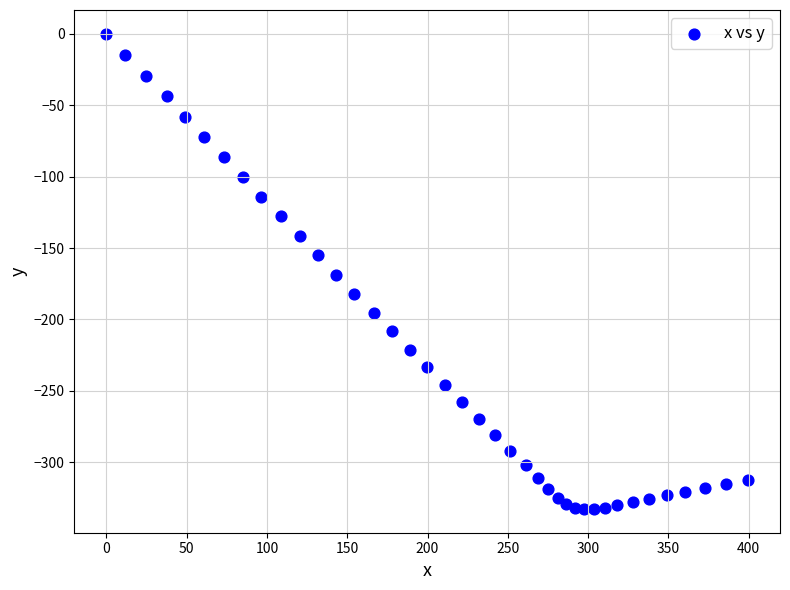

What is the range of Y values (max minus min)?

332.7